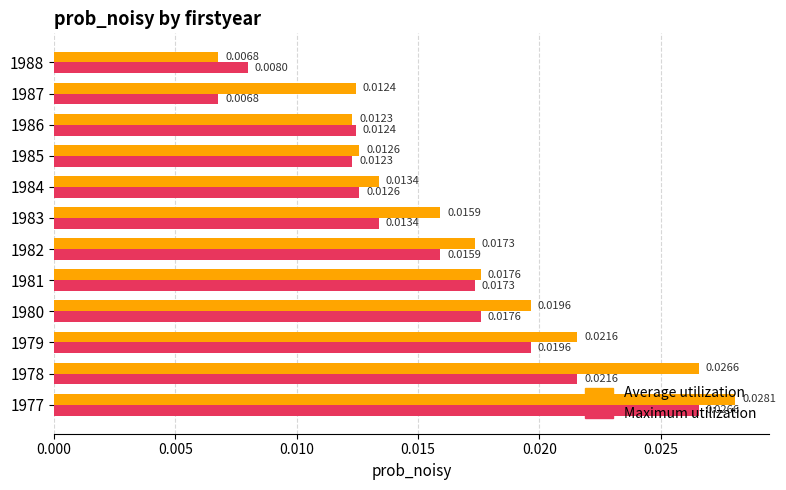

Is the value of Maximum utilization at 1988 greater than the value of Average utilization at 1983?

No